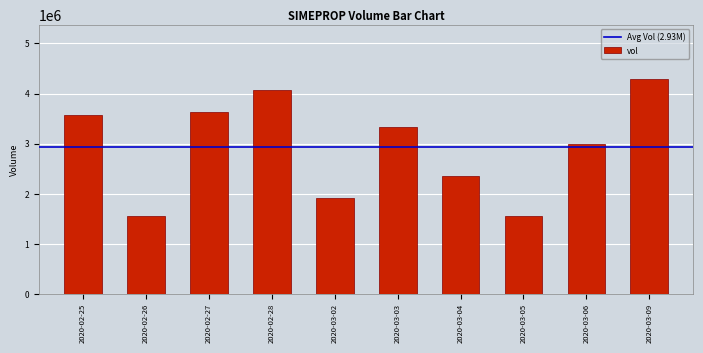

What is the sum of all values?

29282300